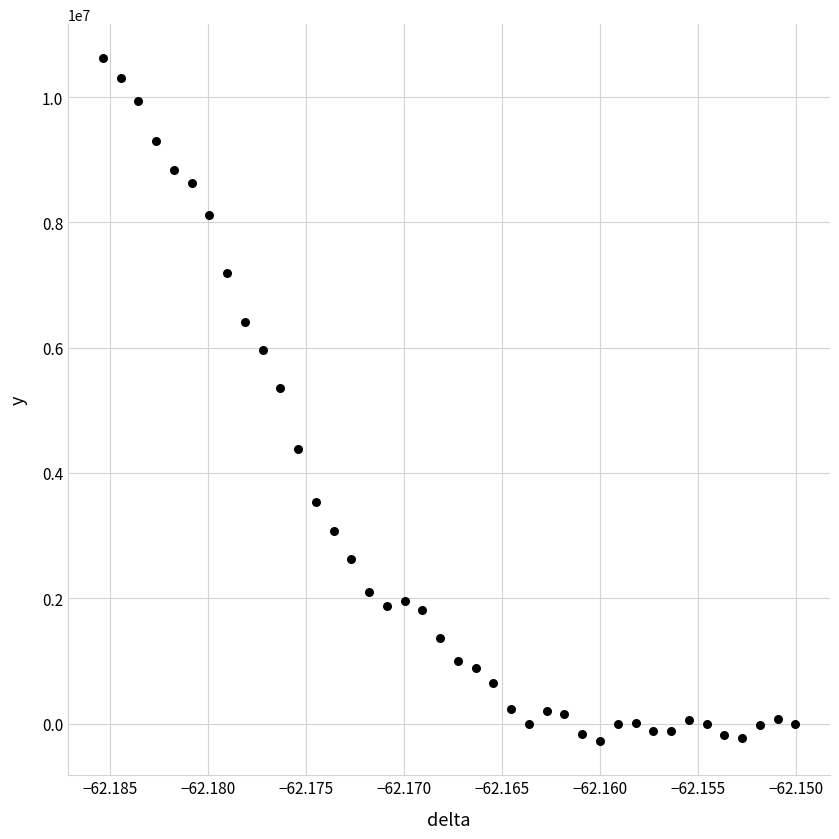

What Y value in the scatter plot is closest to 5169088?

5349912.1